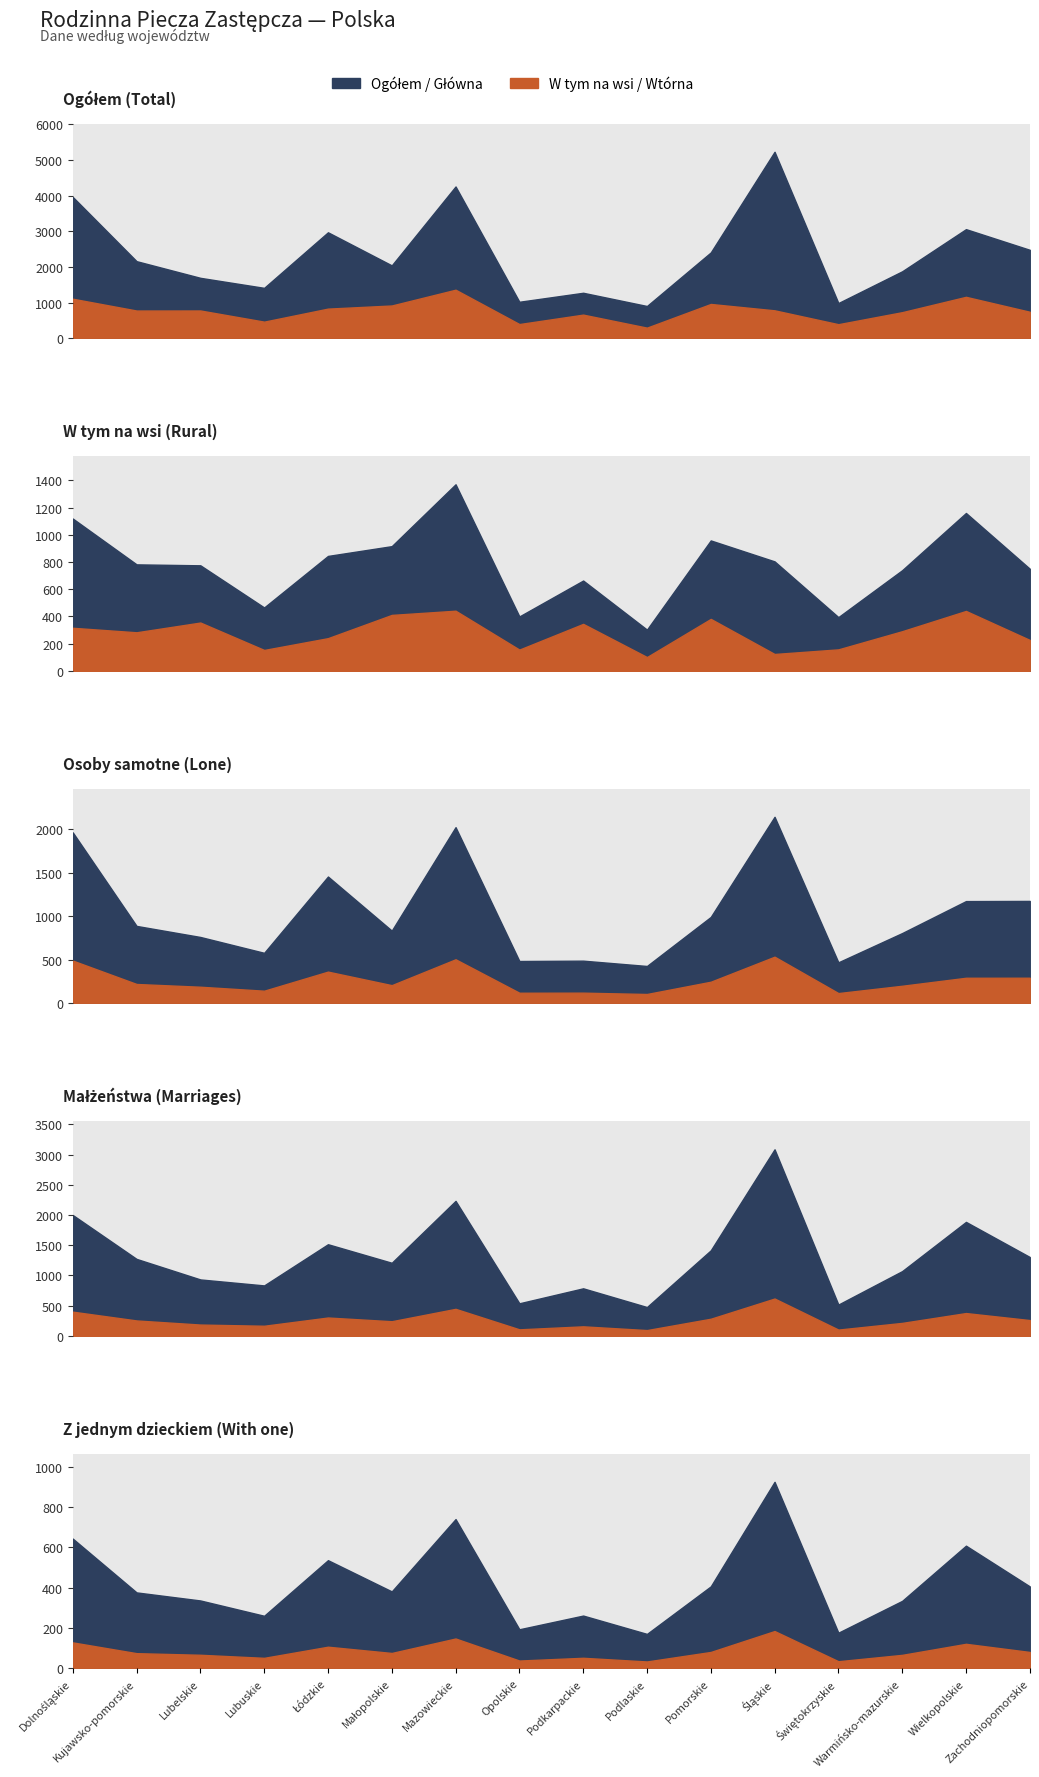

The value of W tym na wsi (Rural) at Kujawsko-pomorskie is 1395. True or false?

False